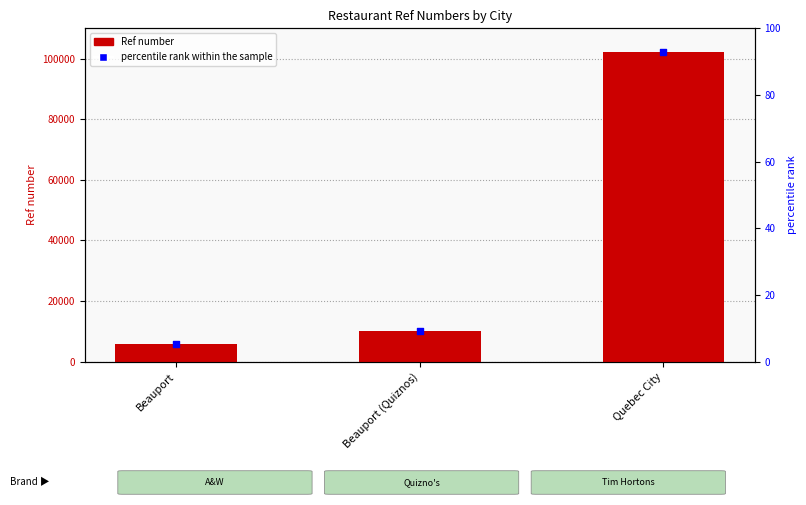

Which series has the largest total across all categories?

Ref number